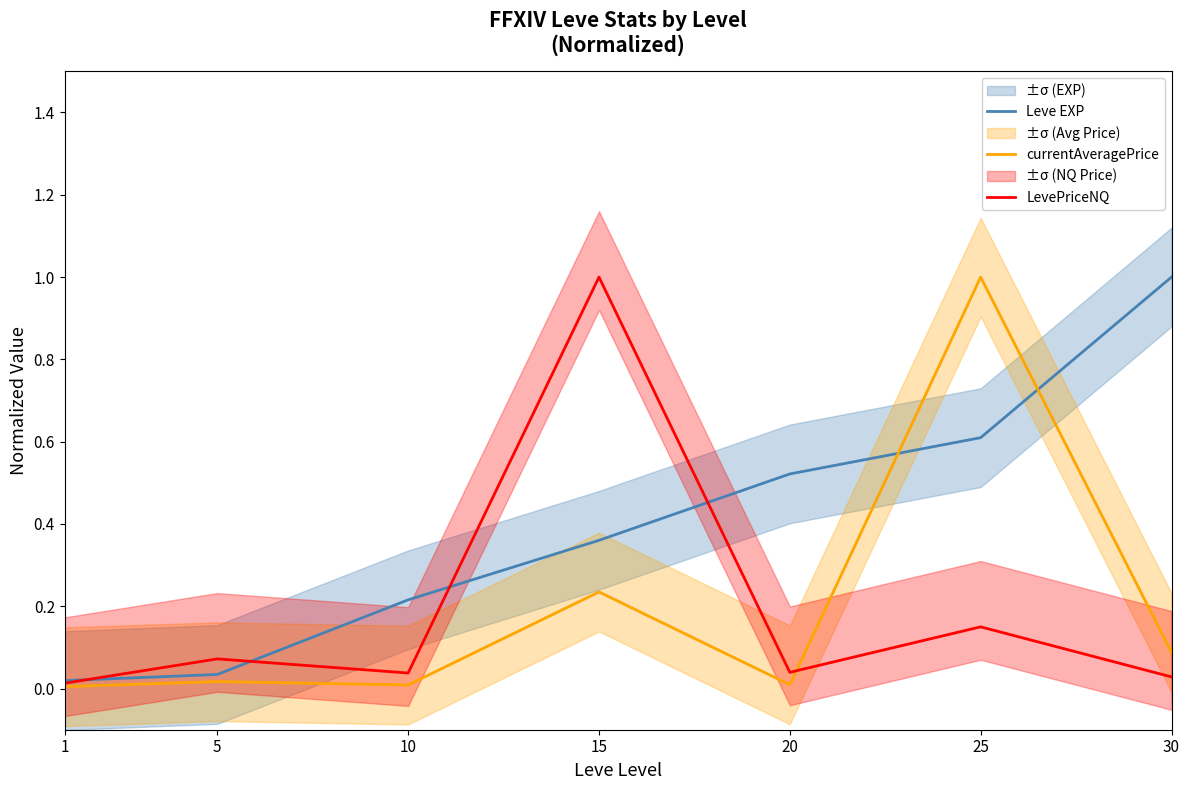

At how many categories does at least one series exceed 0?

7